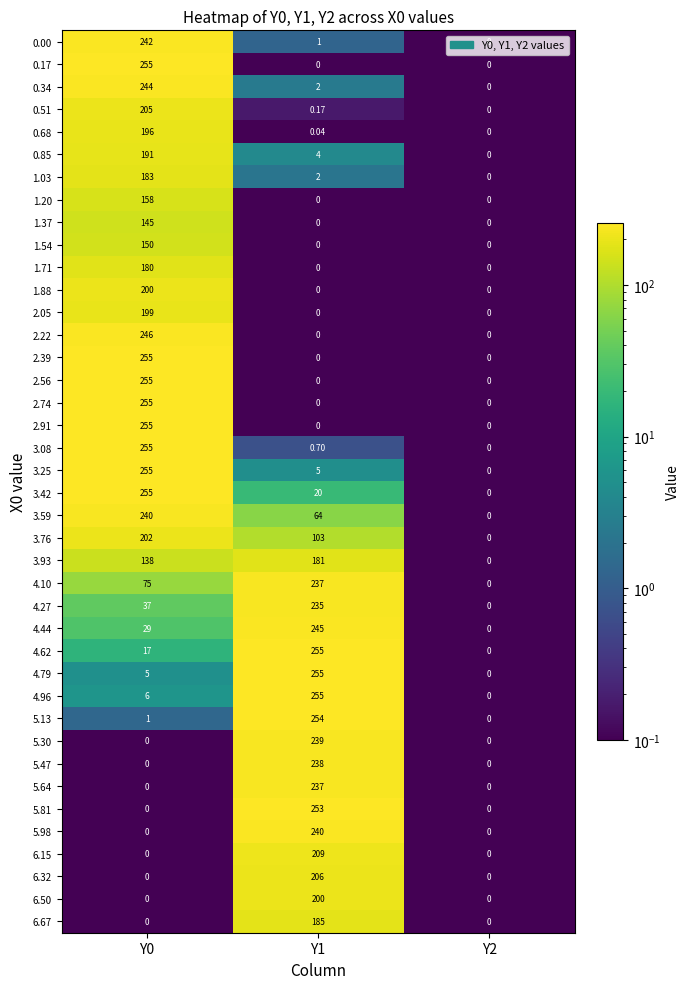

Is the value of 3.08 at Y2 greater than the value of 2.91 at Y0?

No